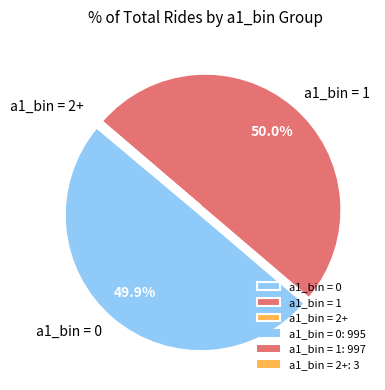

To the nearest percent, what is the average slice percentage?

33%